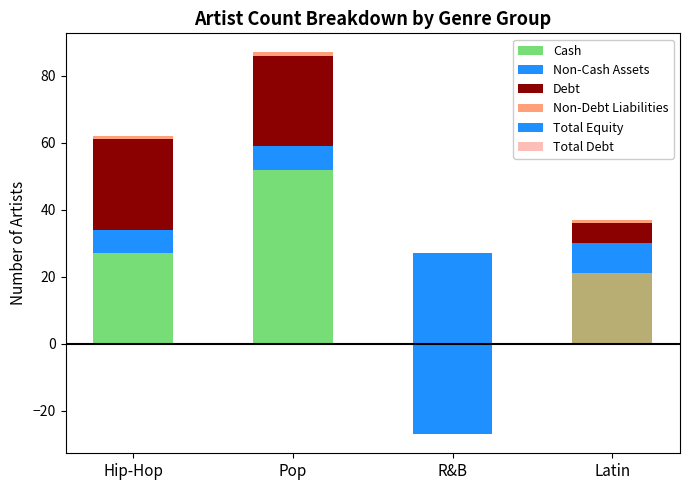

What are all the series names shown in the legend?

Cash, Non-Cash Assets, Debt, Non-Debt Liabilities, Total Equity, Total Debt